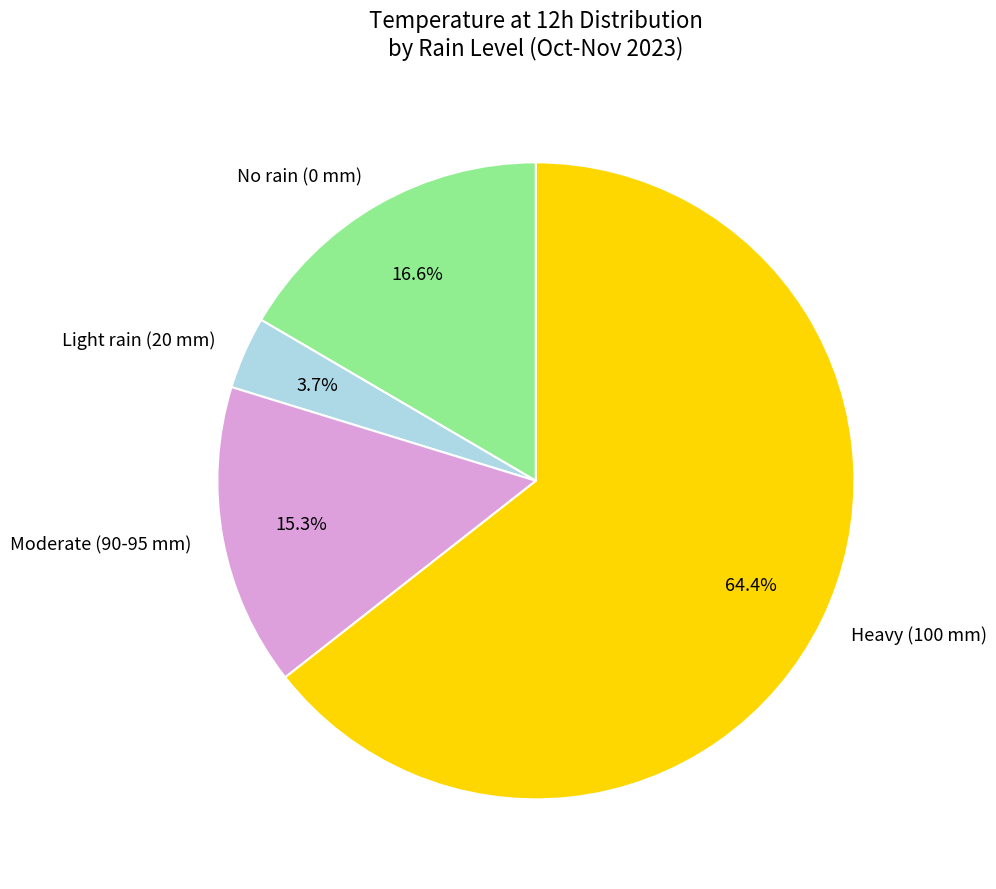

What percentage is NOT represented by No rain (0 mm)?

83.4%